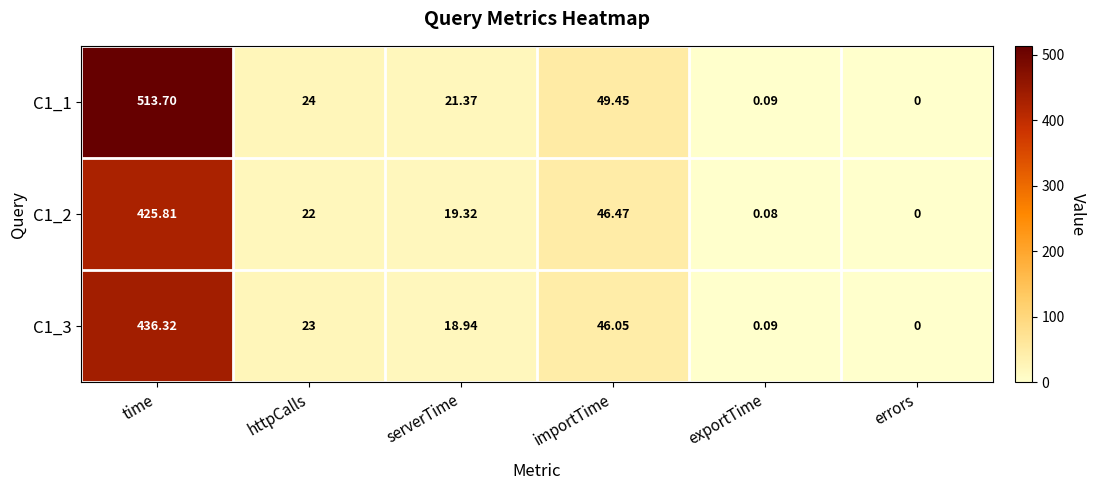

At which category is the sum across all series the highest?

time